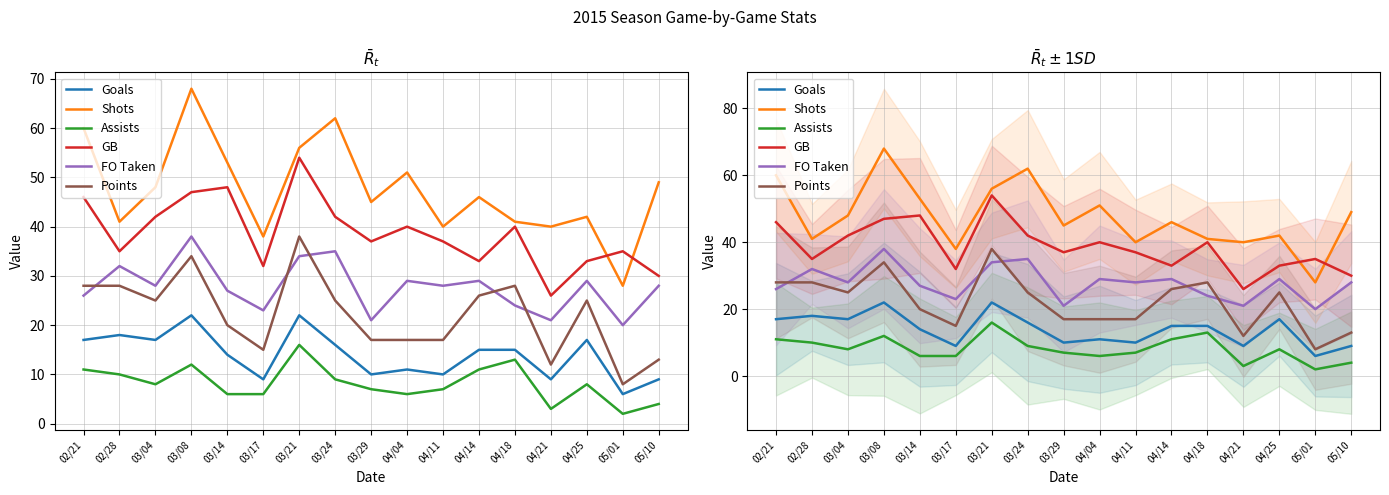

What are all the series names shown in the legend?

Goals, Shots, Assists, GB, FO Taken, Points